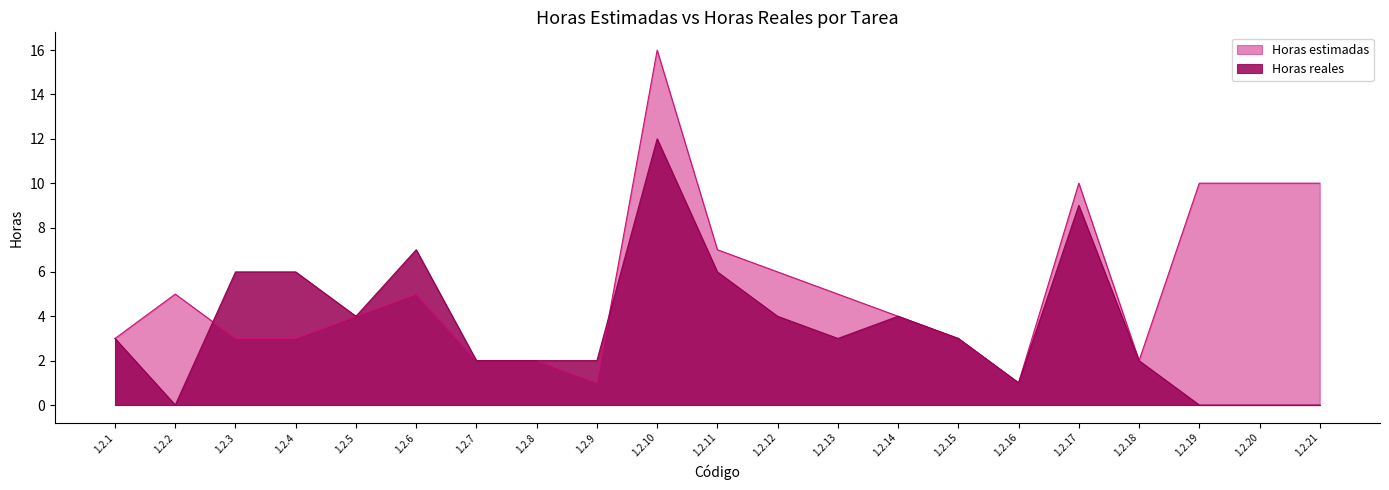

Reading left to right, transcribe all the data shown in this chart.

Horas estimadas: 1.2.1=3	1.2.2=5	1.2.3=3	1.2.4=3	1.2.5=4	1.2.6=5	1.2.7=2	1.2.8=2	1.2.9=1	1.2.10=16	1.2.11=7	1.2.12=6	1.2.13=5	1.2.14=4	1.2.15=3	1.2.16=1	1.2.17=10	1.2.18=2	1.2.19=10	1.2.20=10	1.2.21=10
Horas reales: 1.2.1=3	1.2.2=0	1.2.3=6	1.2.4=6	1.2.5=4	1.2.6=7	1.2.7=2	1.2.8=2	1.2.9=2	1.2.10=12	1.2.11=6	1.2.12=4	1.2.13=3	1.2.14=4	1.2.15=3	1.2.16=1	1.2.17=9	1.2.18=2	1.2.19=0	1.2.20=0	1.2.21=0